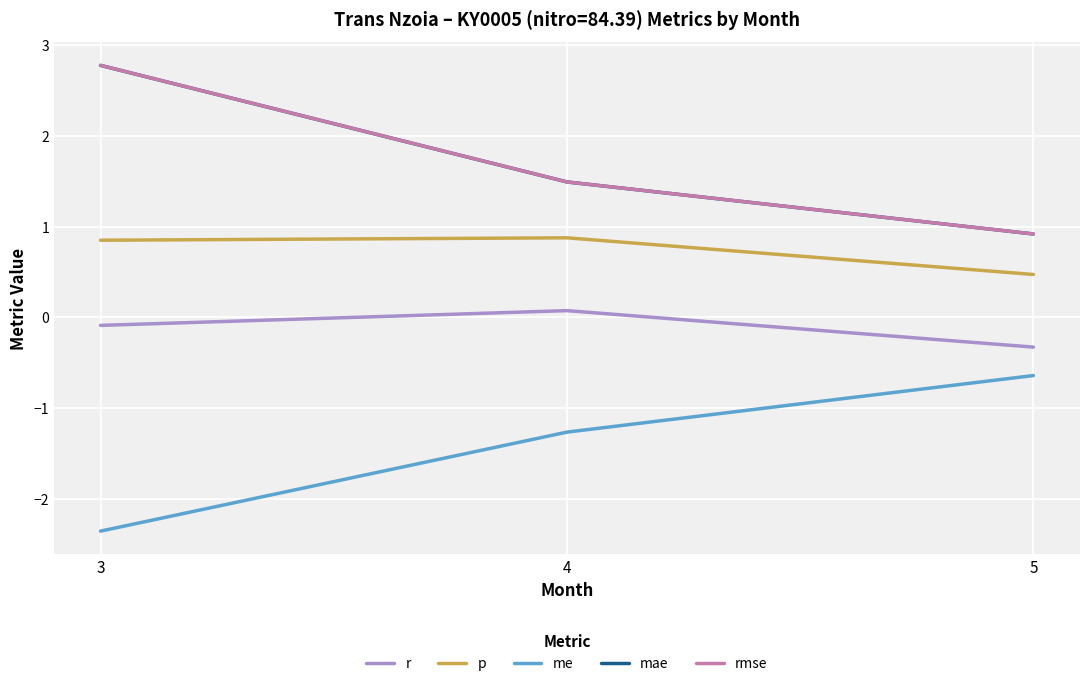

Does the chart have visible grid lines?

Yes